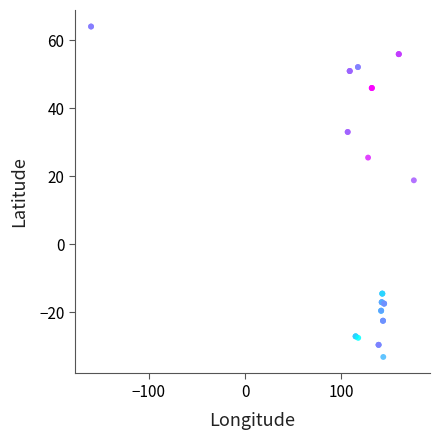

What Y value in the scatter plot is closest to 15?

18.8